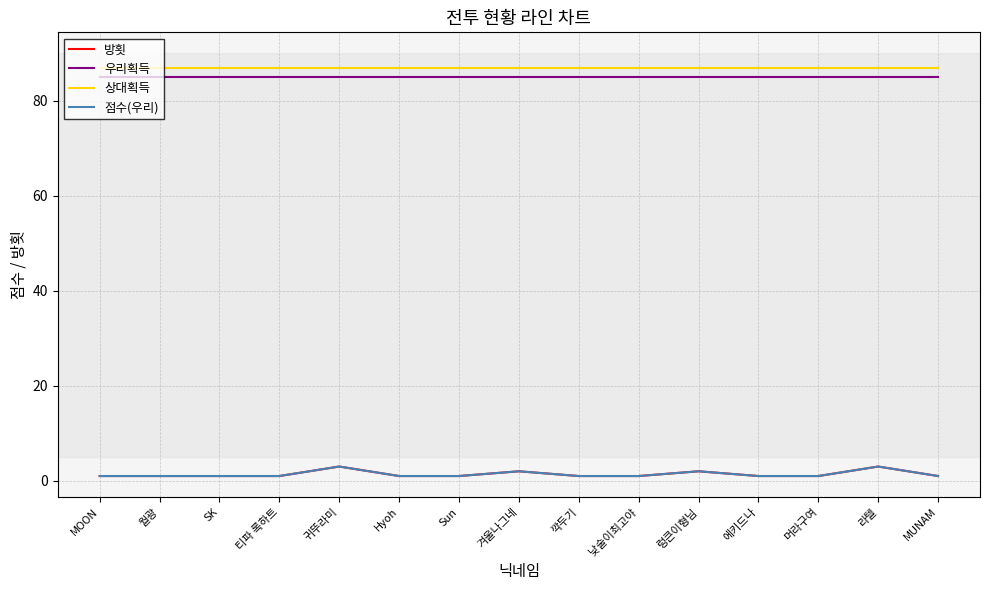

Which series has the widest spread of values?

방횟